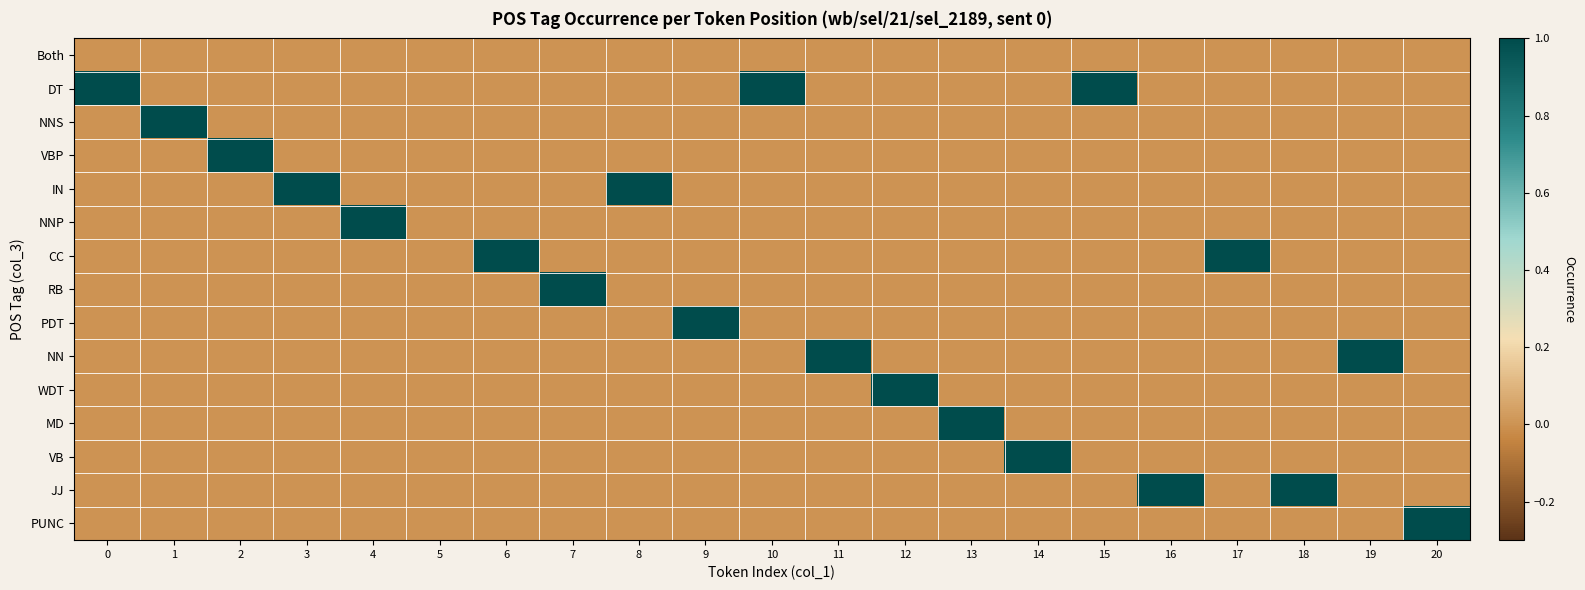

Reading left to right, transcribe all the data shown in this chart.

row_0: 0	0	0	0	0	0	0	0	0	0	0	0	0	0	0	0	0	0	0	0	0
row_1: 1	0	0	0	0	0	0	0	0	0	1	0	0	0	0	1	0	0	0	0	0
row_2: 0	1	0	0	0	0	0	0	0	0	0	0	0	0	0	0	0	0	0	0	0
row_3: 0	0	1	0	0	0	0	0	0	0	0	0	0	0	0	0	0	0	0	0	0
row_4: 0	0	0	1	0	0	0	0	1	0	0	0	0	0	0	0	0	0	0	0	0
row_5: 0	0	0	0	1	0	0	0	0	0	0	0	0	0	0	0	0	0	0	0	0
row_6: 0	0	0	0	0	0	1	0	0	0	0	0	0	0	0	0	0	1	0	0	0
row_7: 0	0	0	0	0	0	0	1	0	0	0	0	0	0	0	0	0	0	0	0	0
row_8: 0	0	0	0	0	0	0	0	0	1	0	0	0	0	0	0	0	0	0	0	0
row_9: 0	0	0	0	0	0	0	0	0	0	0	1	0	0	0	0	0	0	0	1	0
row_10: 0	0	0	0	0	0	0	0	0	0	0	0	1	0	0	0	0	0	0	0	0
row_11: 0	0	0	0	0	0	0	0	0	0	0	0	0	1	0	0	0	0	0	0	0
row_12: 0	0	0	0	0	0	0	0	0	0	0	0	0	0	1	0	0	0	0	0	0
row_13: 0	0	0	0	0	0	0	0	0	0	0	0	0	0	0	0	1	0	1	0	0
row_14: 0	0	0	0	0	0	0	0	0	0	0	0	0	0	0	0	0	0	0	0	1